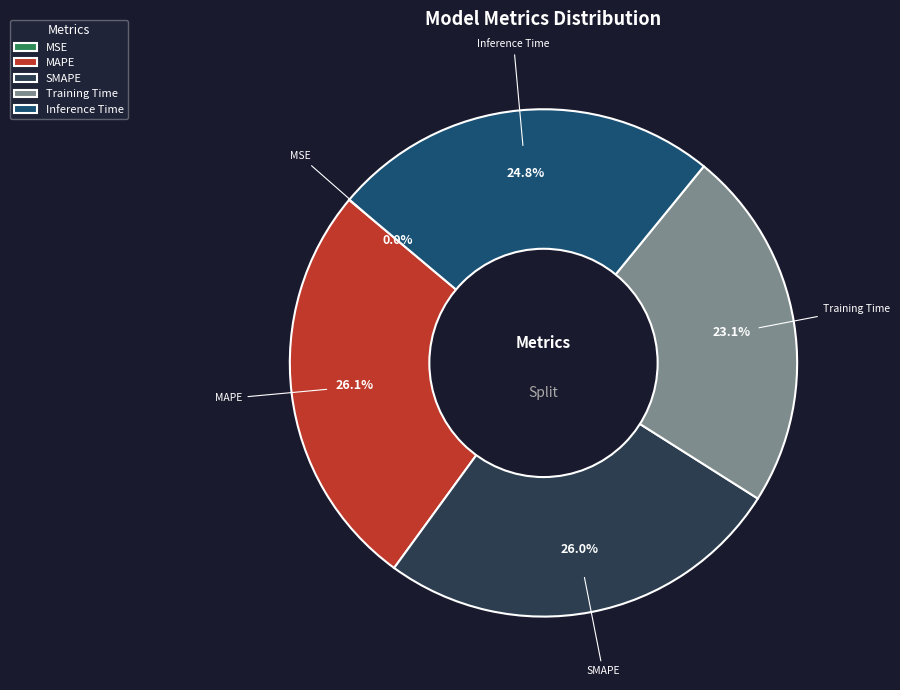

To the nearest percent, what is the average slice percentage?

20%